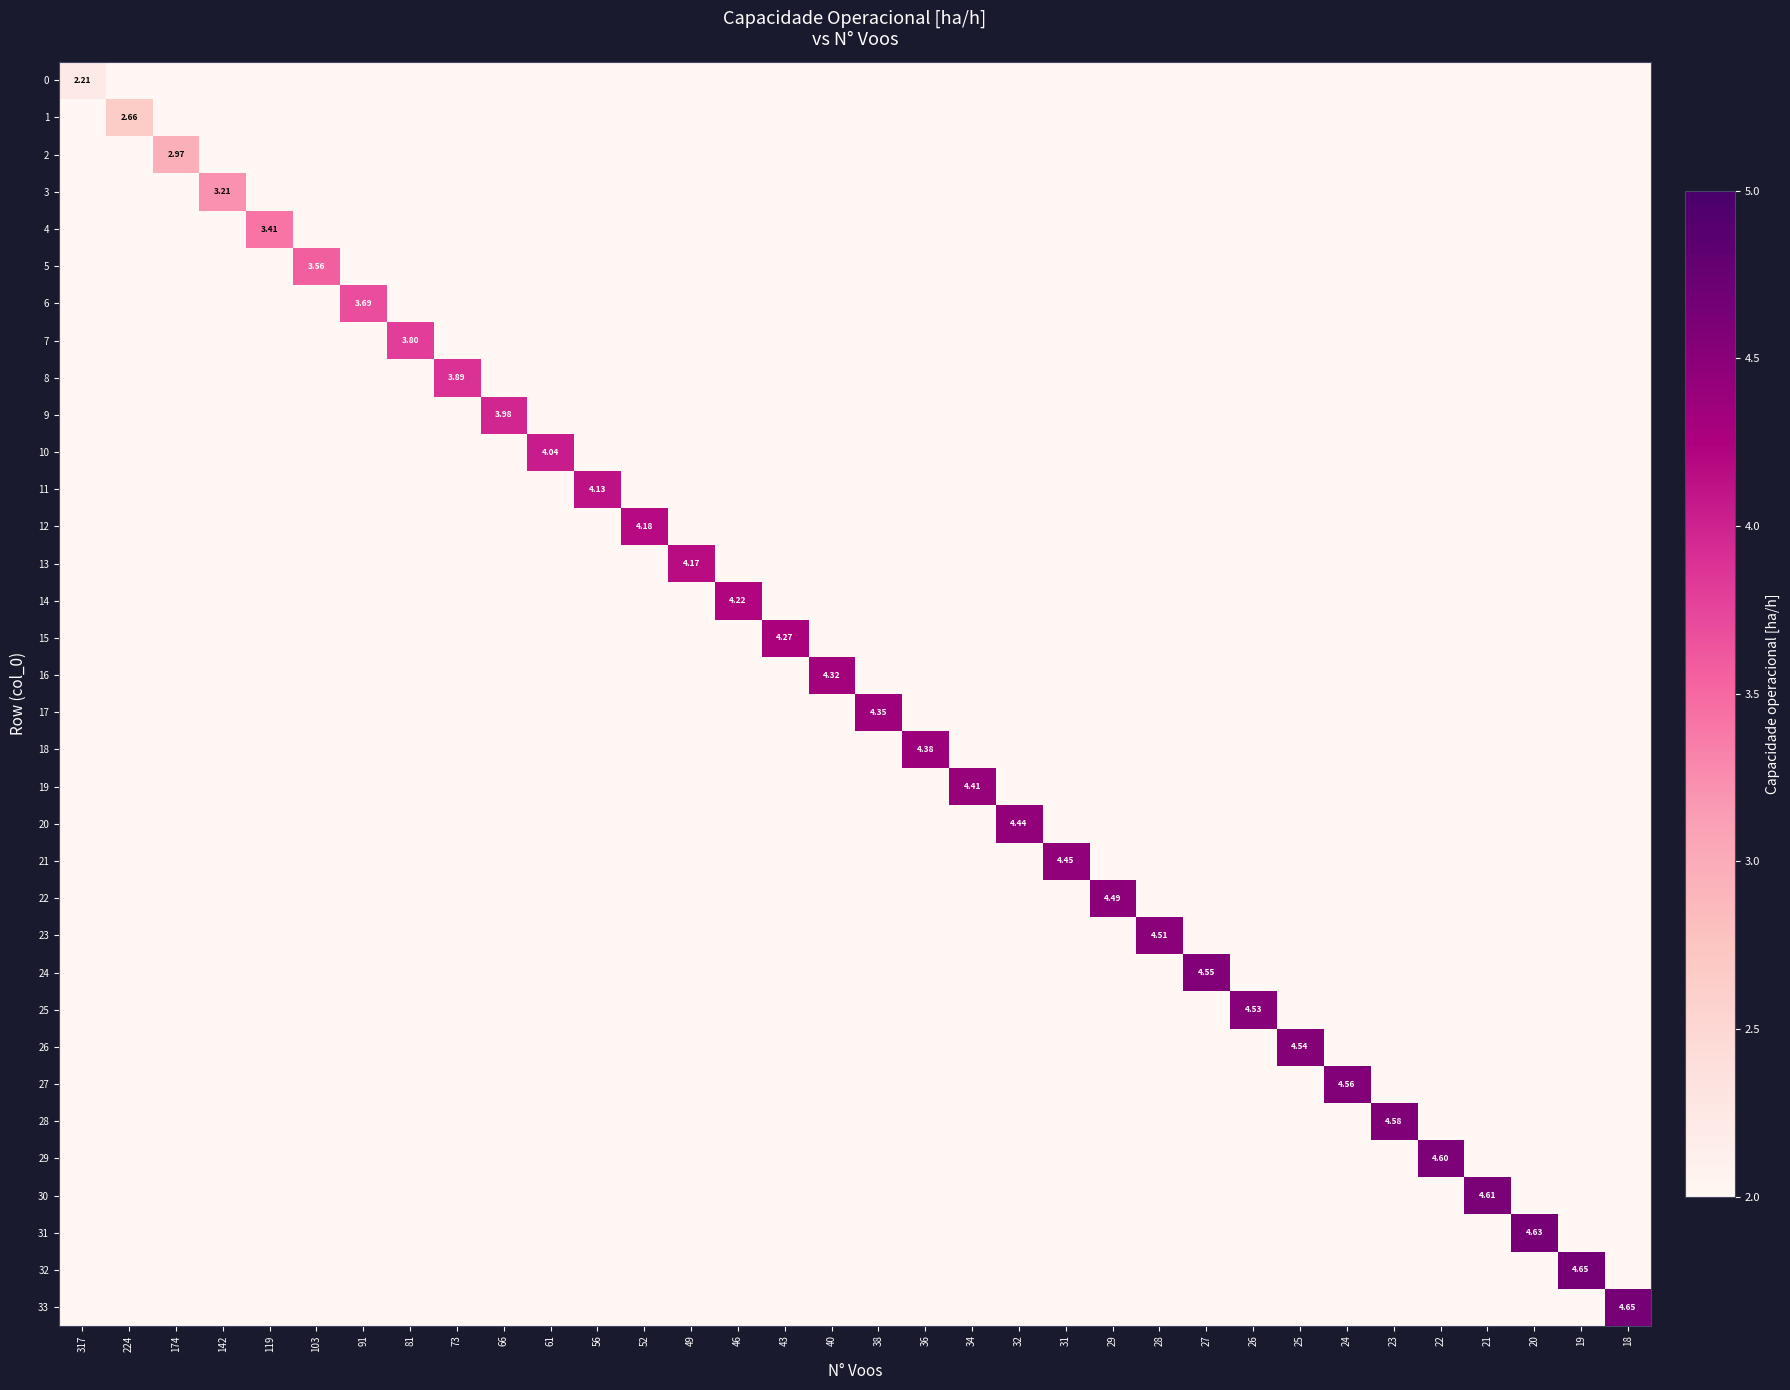

List the series in order of their peak value, lowest first.

0, 1, 2, 3, 4, 5, 6, 7, 8, 9, 10, 11, 13, 12, 14, 15, 16, 17, 18, 19, 20, 21, 22, 23, 25, 26, 24, 27, 28, 29, 30, 31, 33, 32